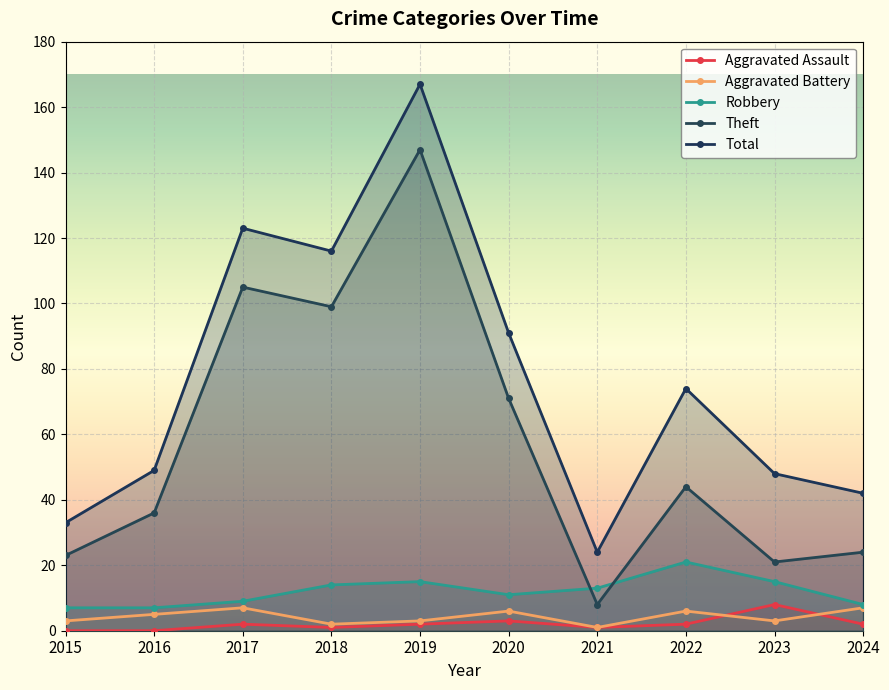

How many positive values does the Aggravated Assault series have?

8